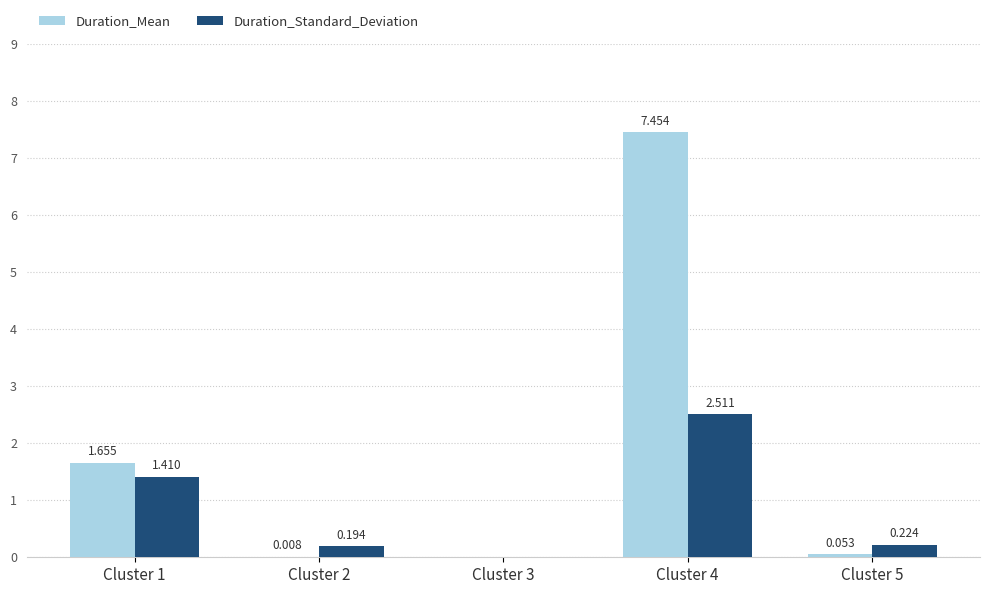

What is the average value of the Duration_Mean series?

1.8